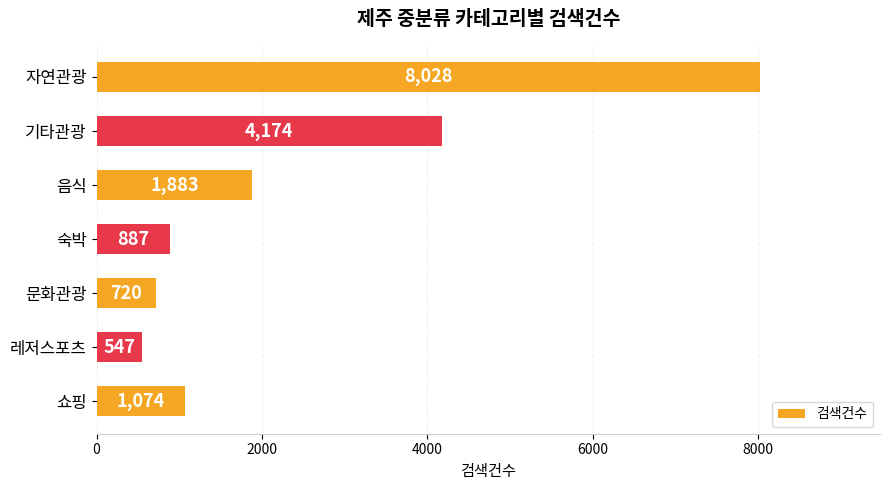

Which has a higher value, 자연관광 or 음식?

자연관광